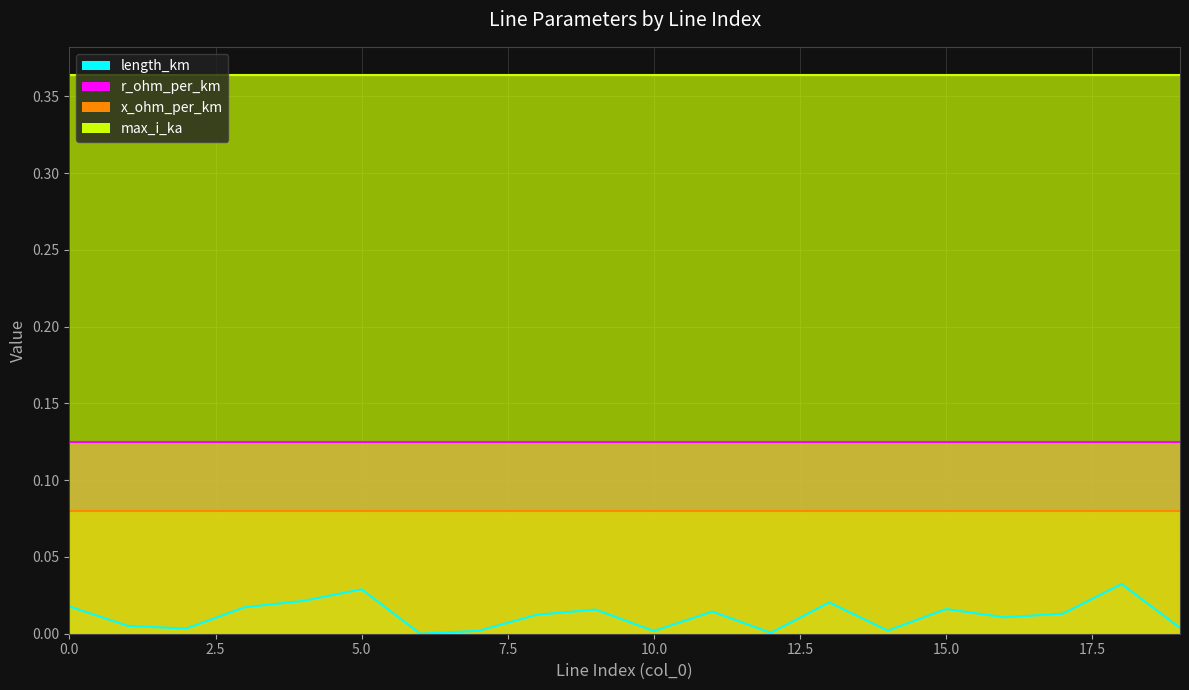

True or false: r_ohm_per_km and length_km intersect in this chart.

False